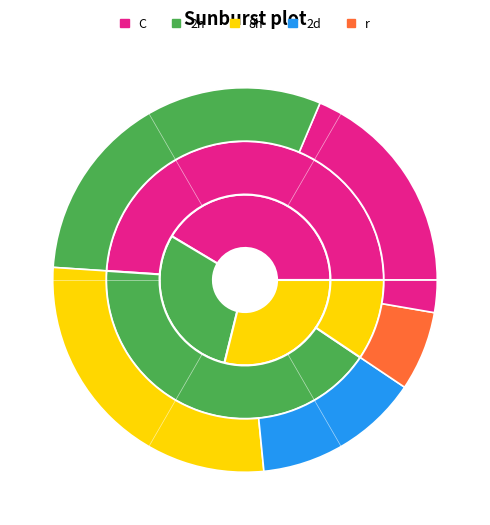

The 1 slice represents 40% of the pie. True or false?

False